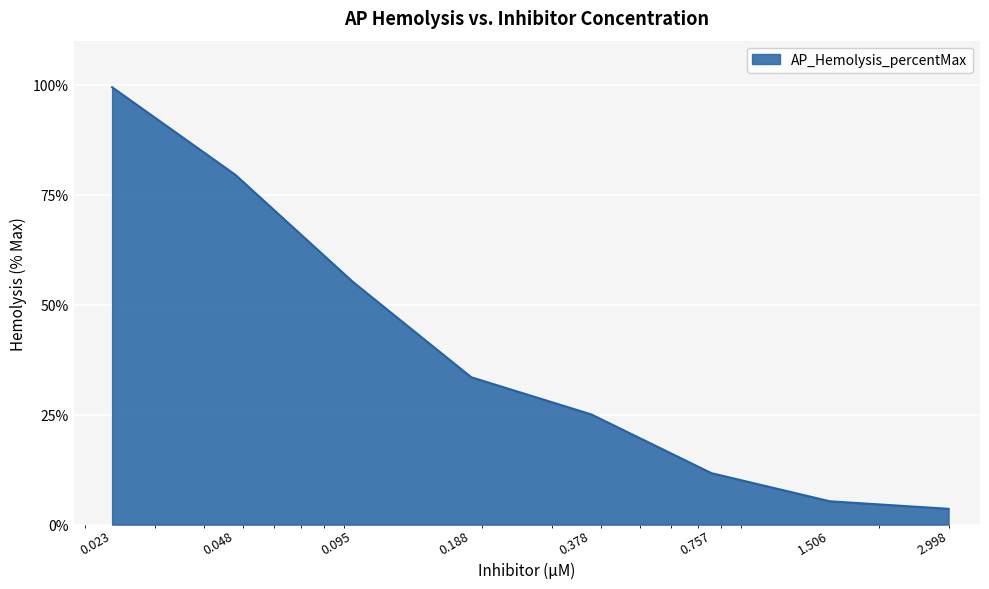

What is the average value?

39.1